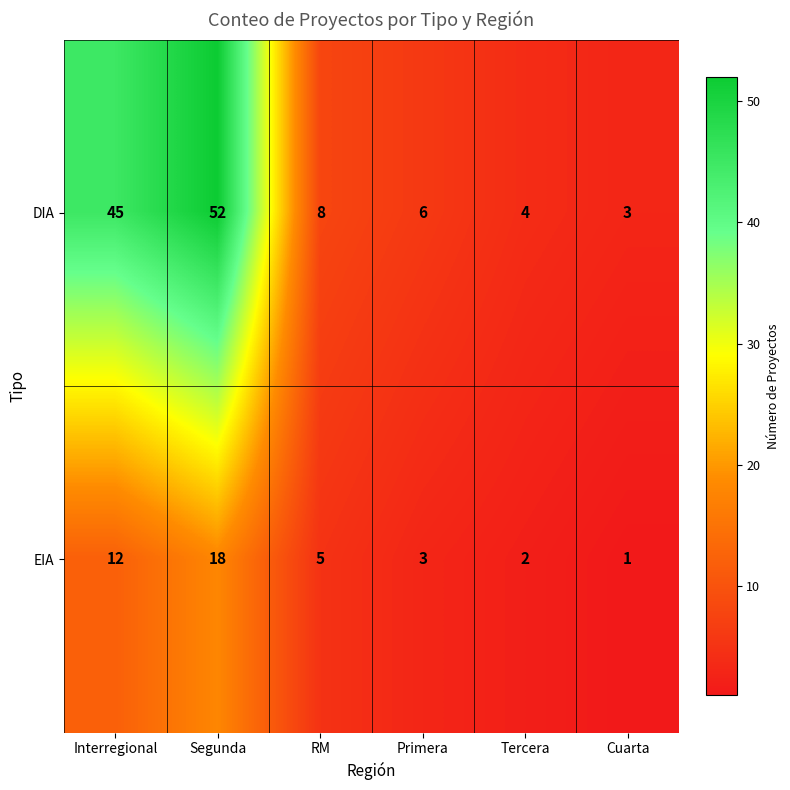

At which label is EIA closest to 9?

Interregional